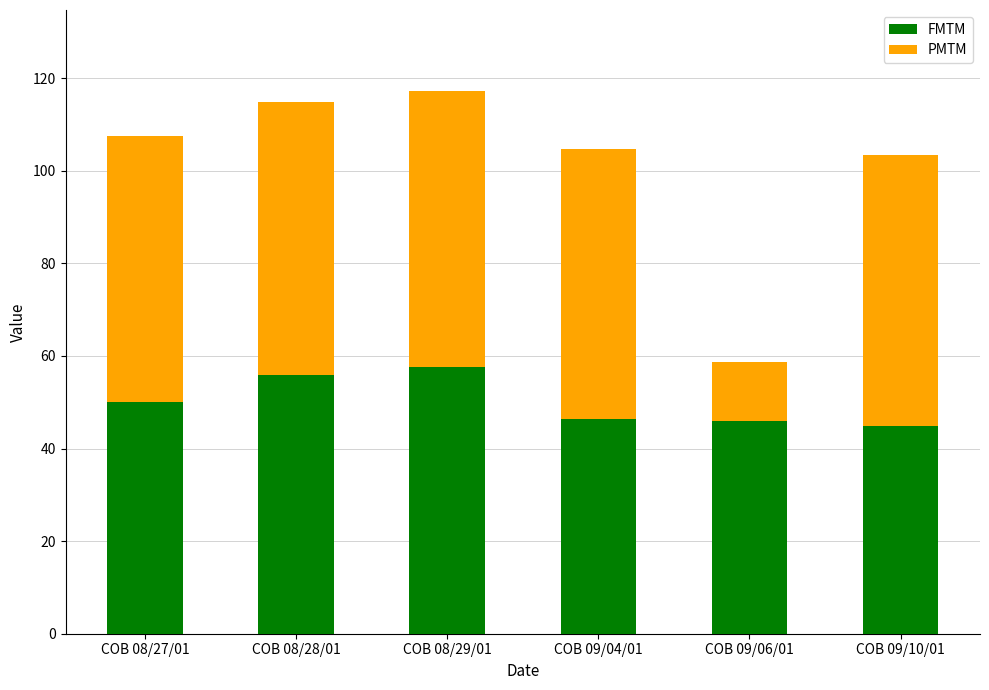

The value of FMTM at COB 09/04/01 is 62.2. True or false?

False